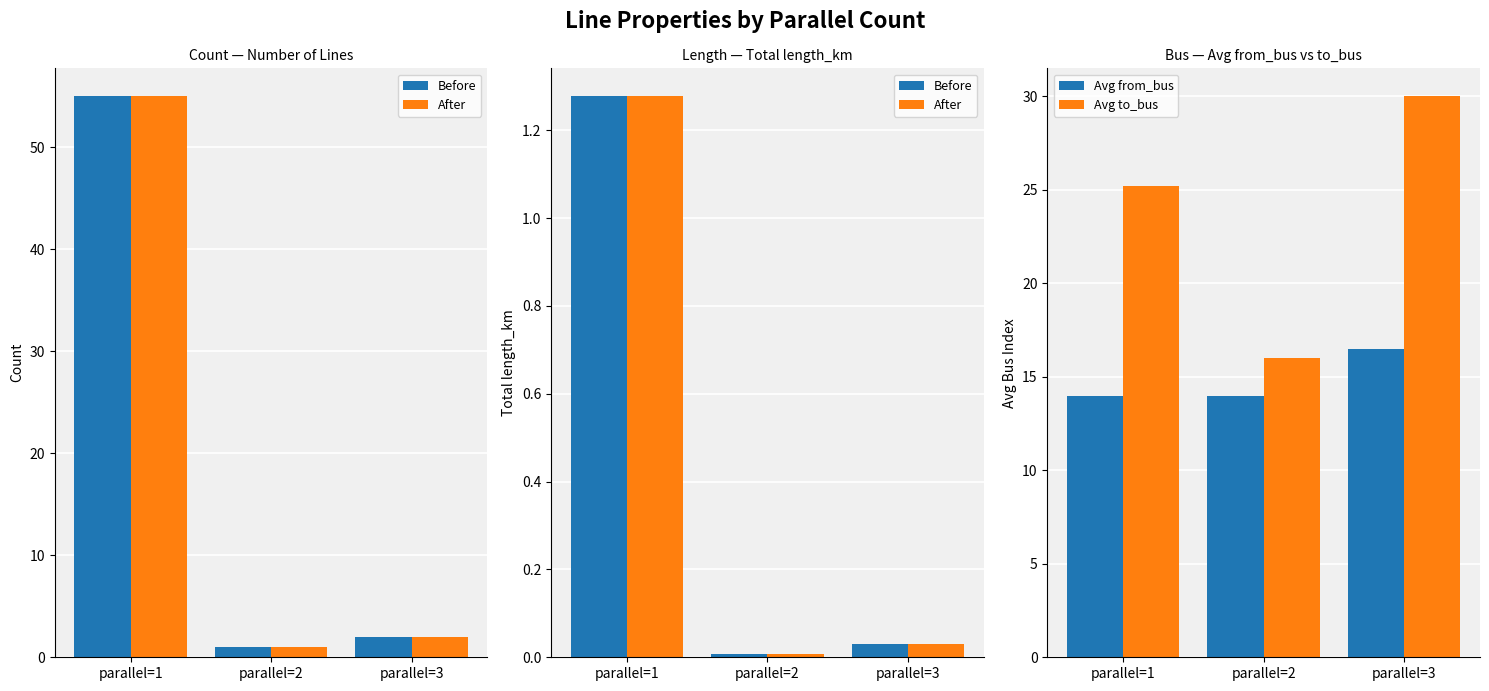

What is the average value of the Avg to_bus series?

23.7